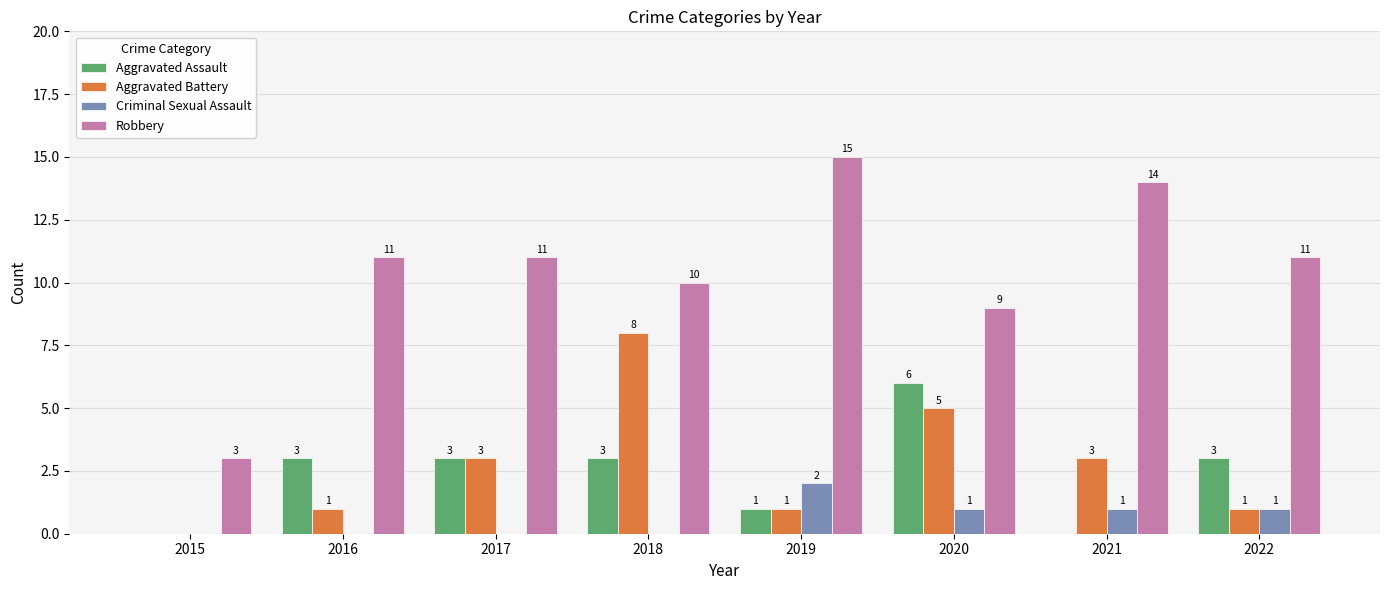

Which series has the largest total across all categories?

Robbery